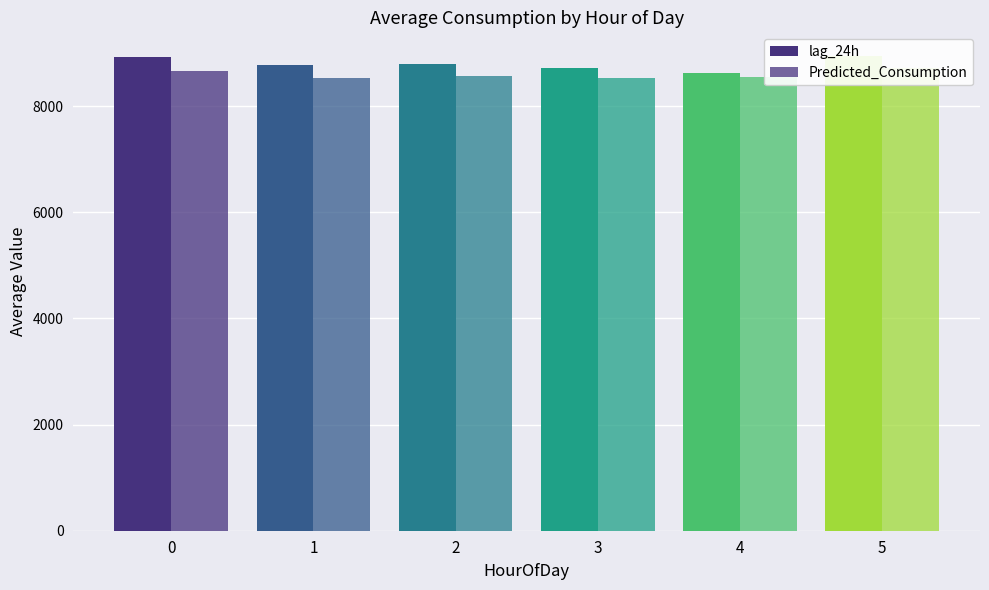

List the series in order of their peak value, highest first.

lag_24h, Predicted_Consumption